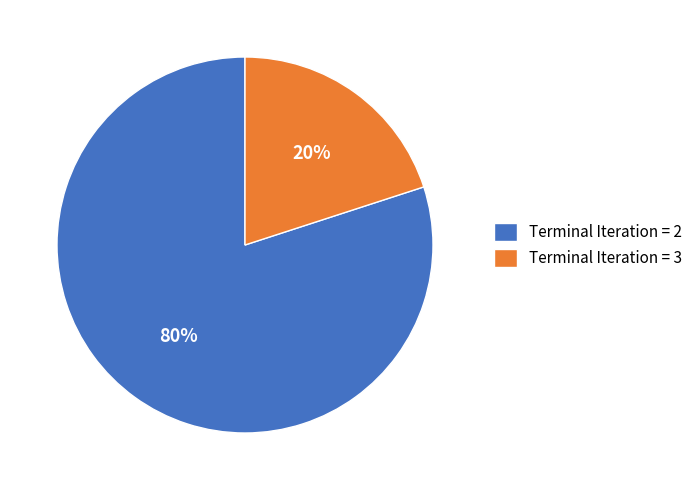

What percentage is the Terminal Iteration = 3 slice, to the nearest percent?

20%